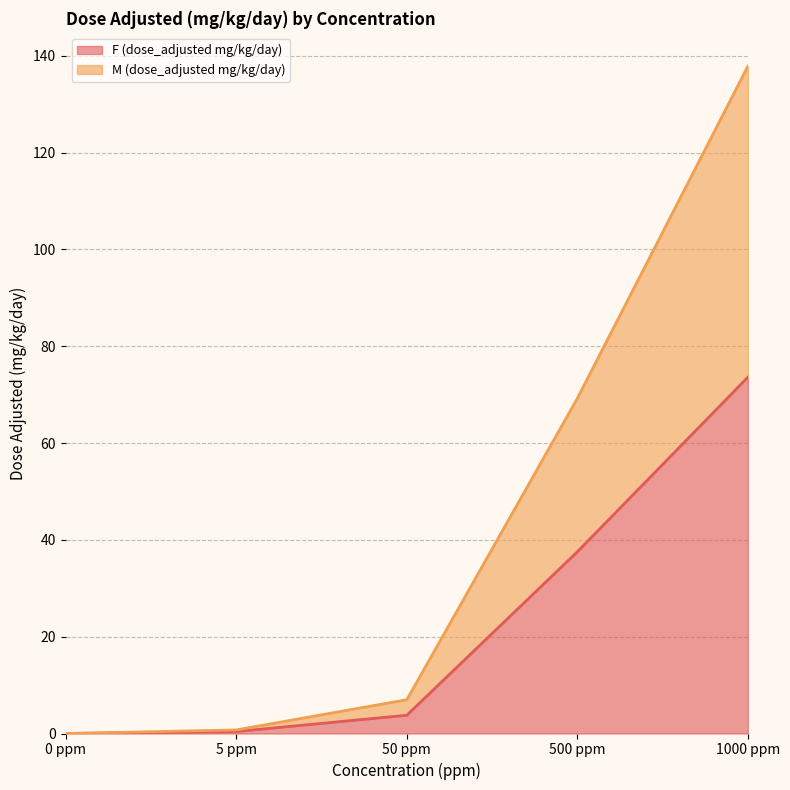

At which category is the sum across all series the highest?

1000 ppm